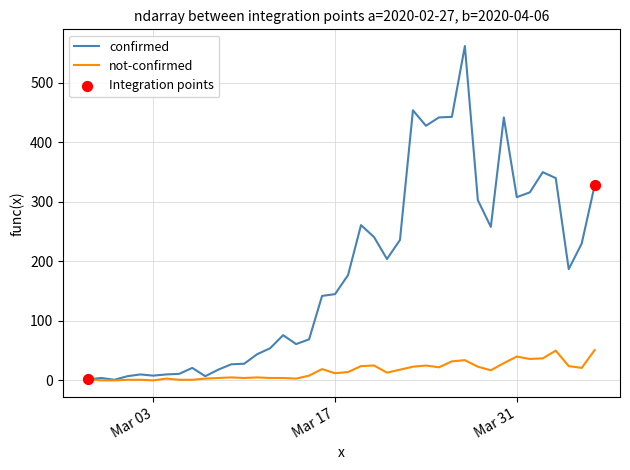

Which series has the widest spread of values?

confirmed